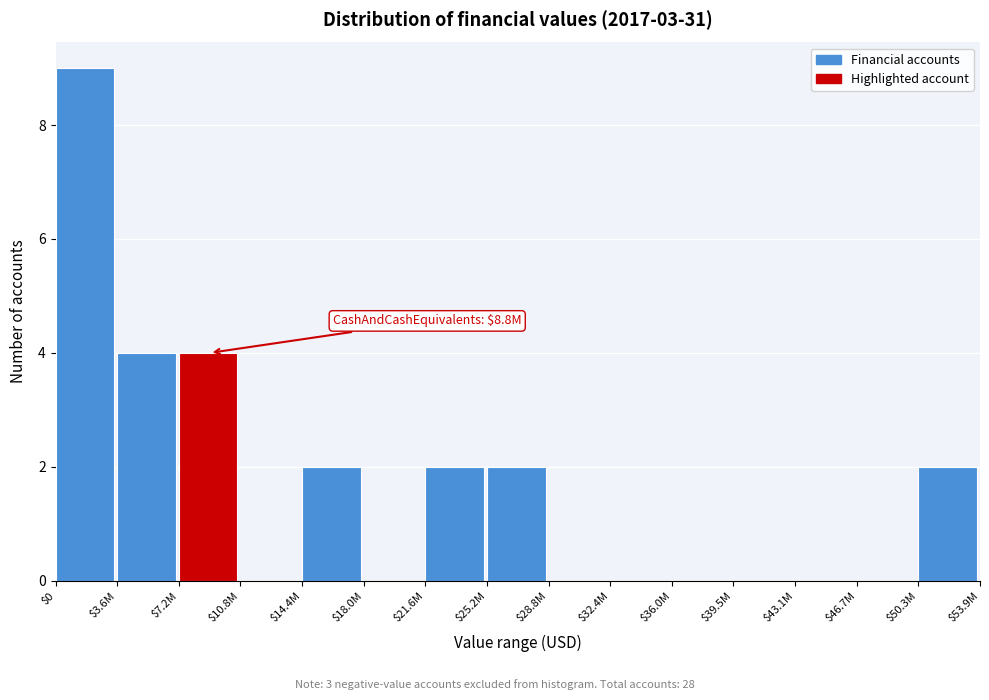

What is the sum of all values?

25